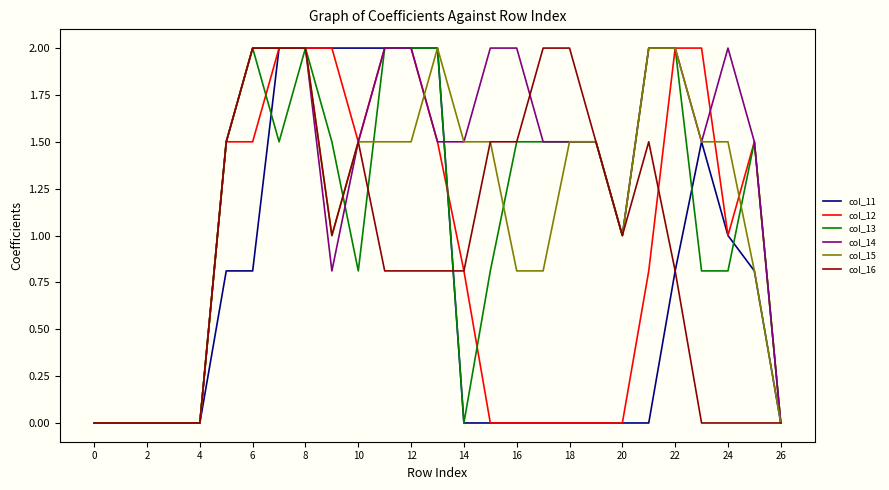

Which series has the largest total across all categories?

col_14